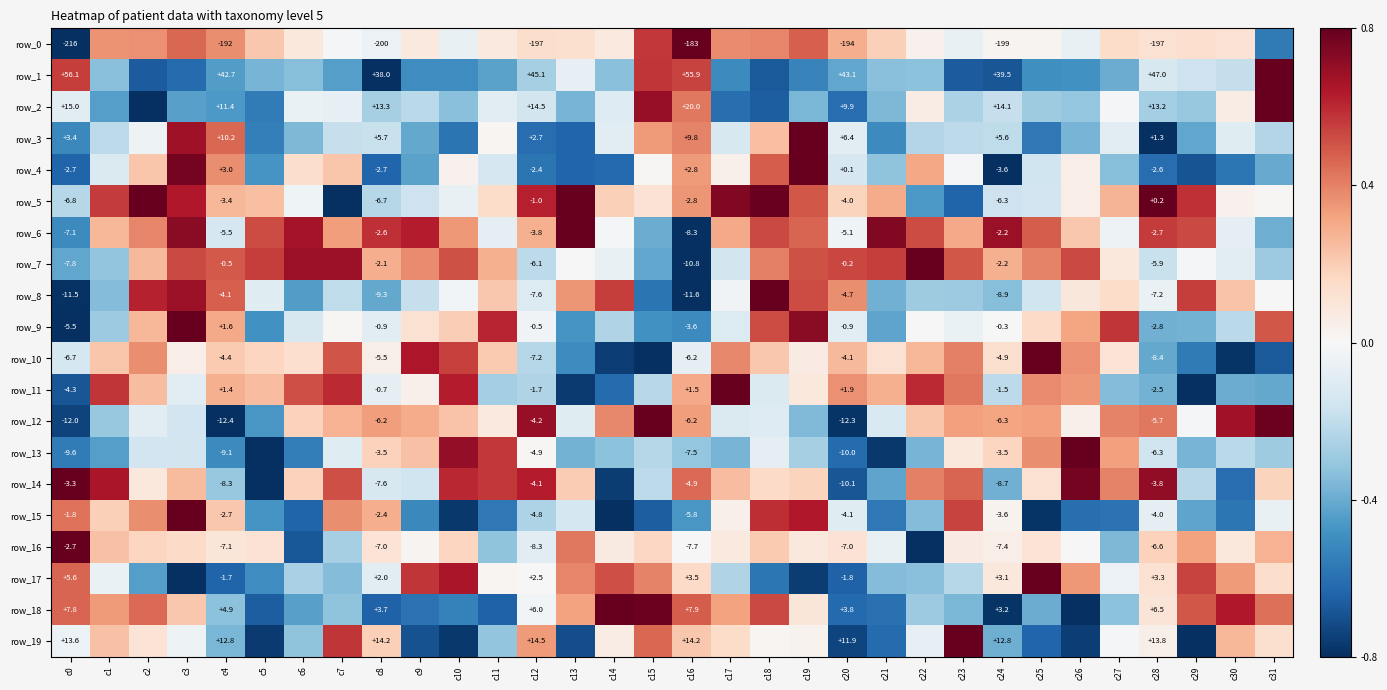

Is the value of row_11 at c12 greater than the value of row_8 at c9?

No